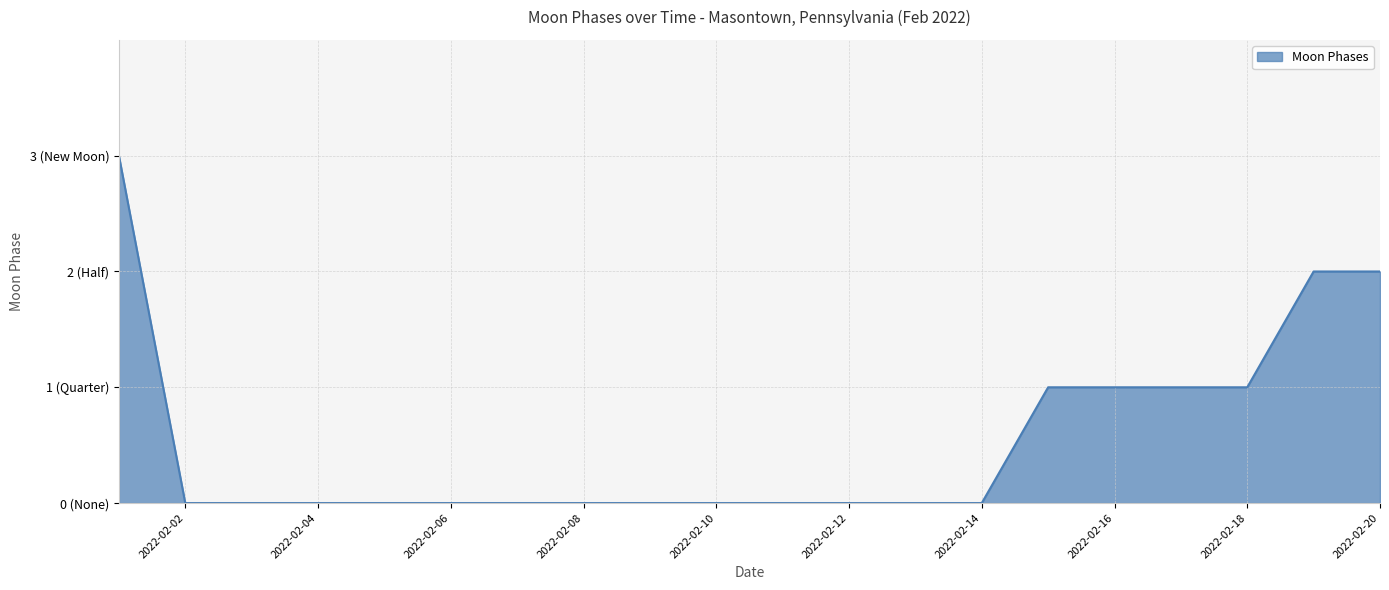

Does the chart have visible grid lines?

Yes